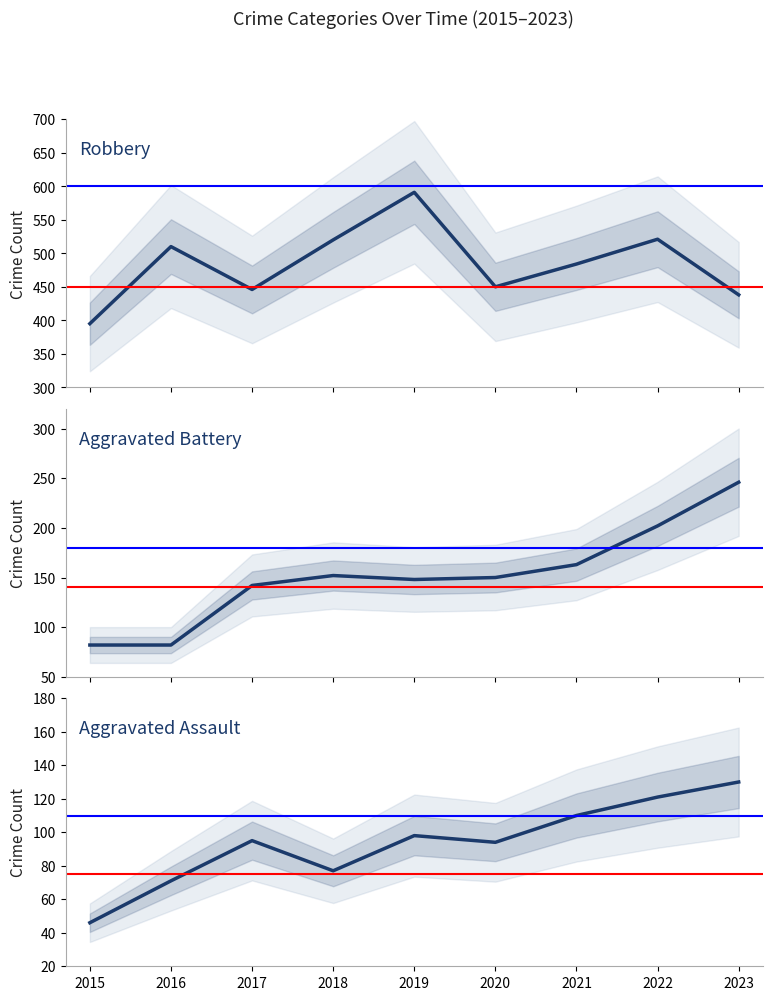

Which series changed the most between 2017 and 2020?

Aggravated Battery